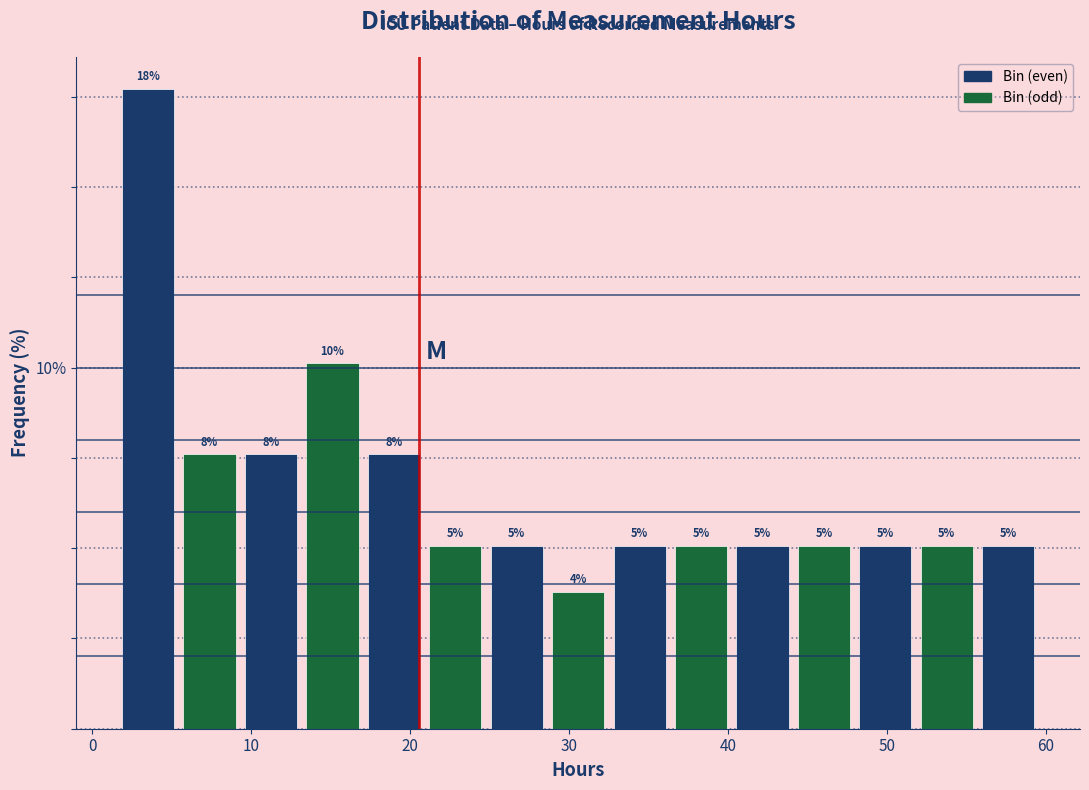

Read against the x-axis, roughly where is the centre of the tallest bar?

4